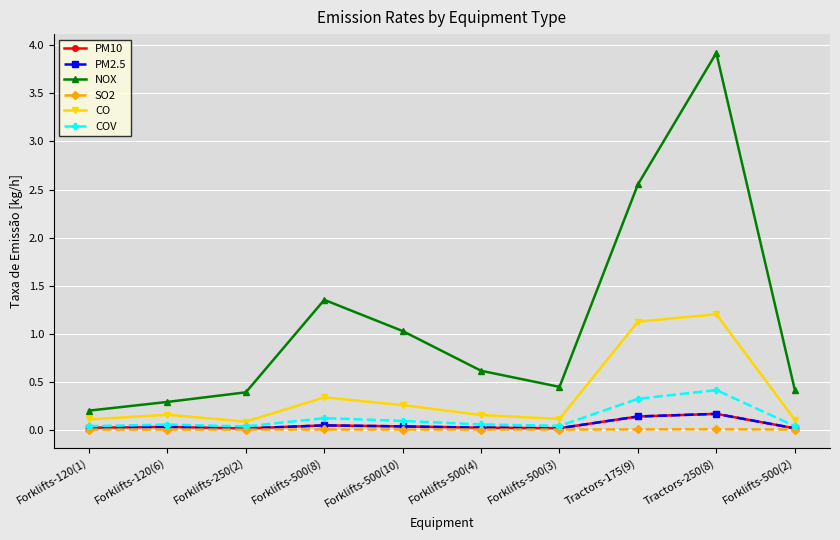

Is this an area chart (filled region under the line)?

No